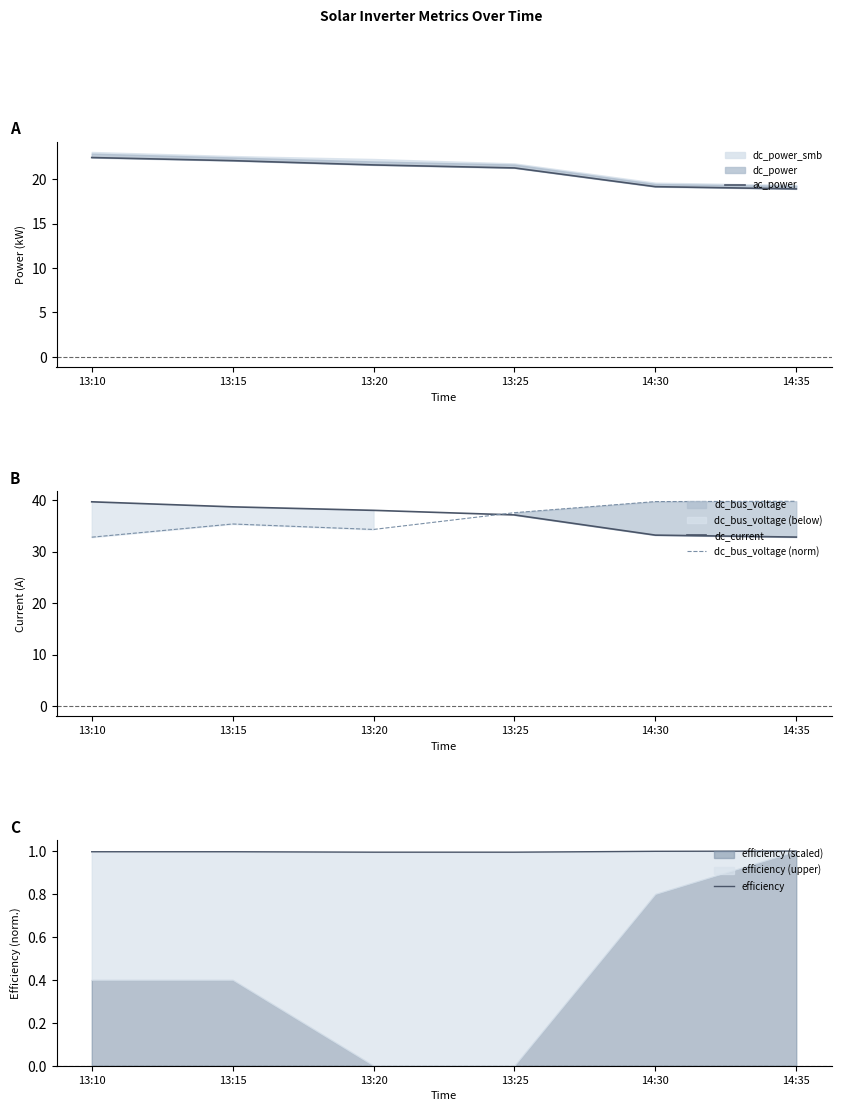

At 13:25, list the series in order from largest to smallest.

dc_bus_voltage (norm), dc_current, ac_power, efficiency